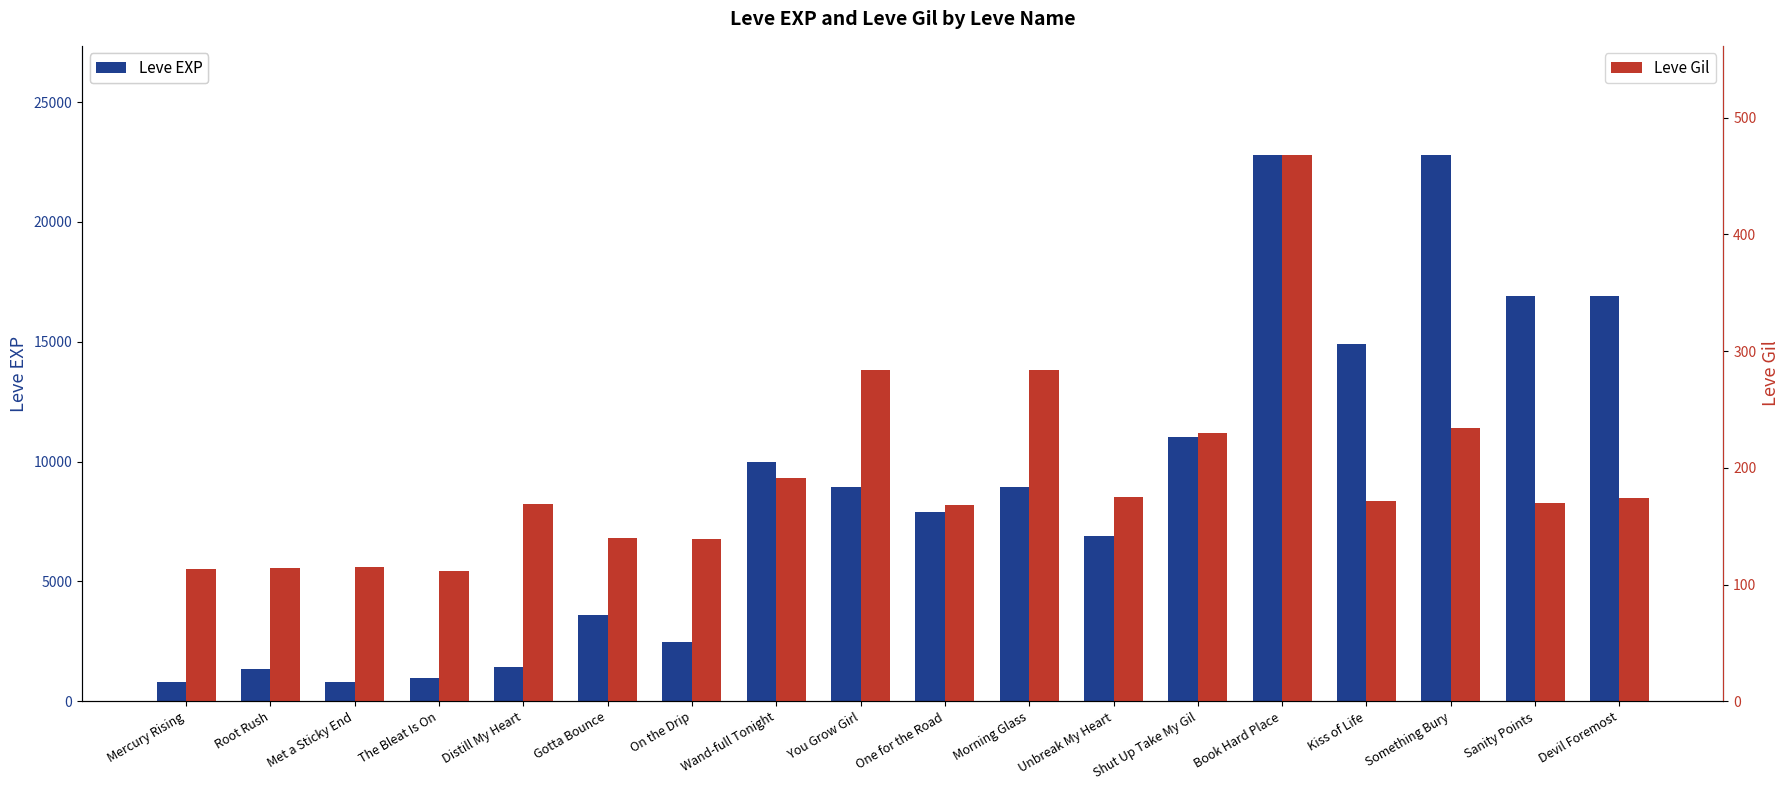

What is the label of the 2nd bar from the right?

Sanity Points